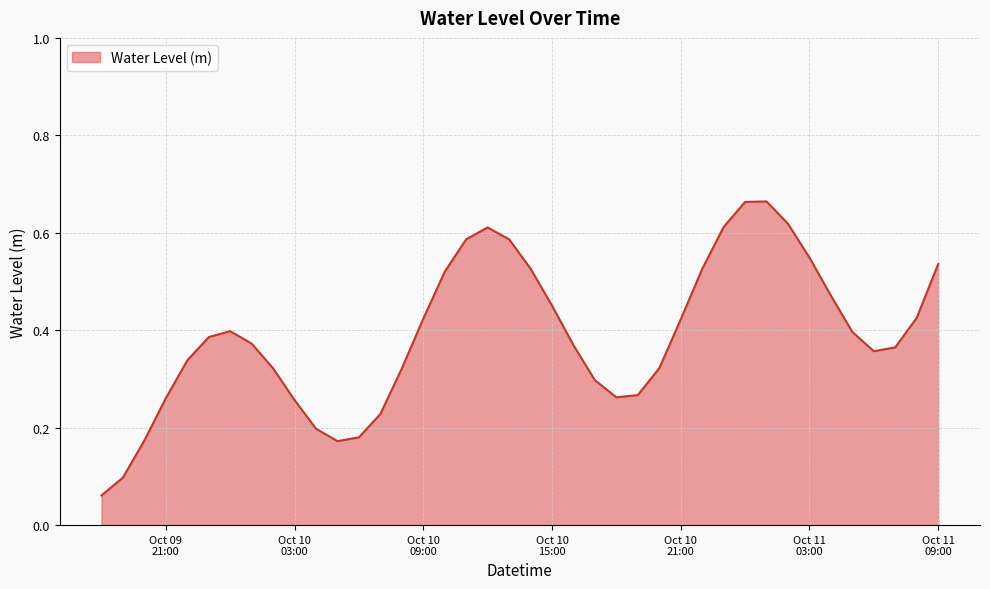

What is the difference between the second highest and second lowest values?

0.6